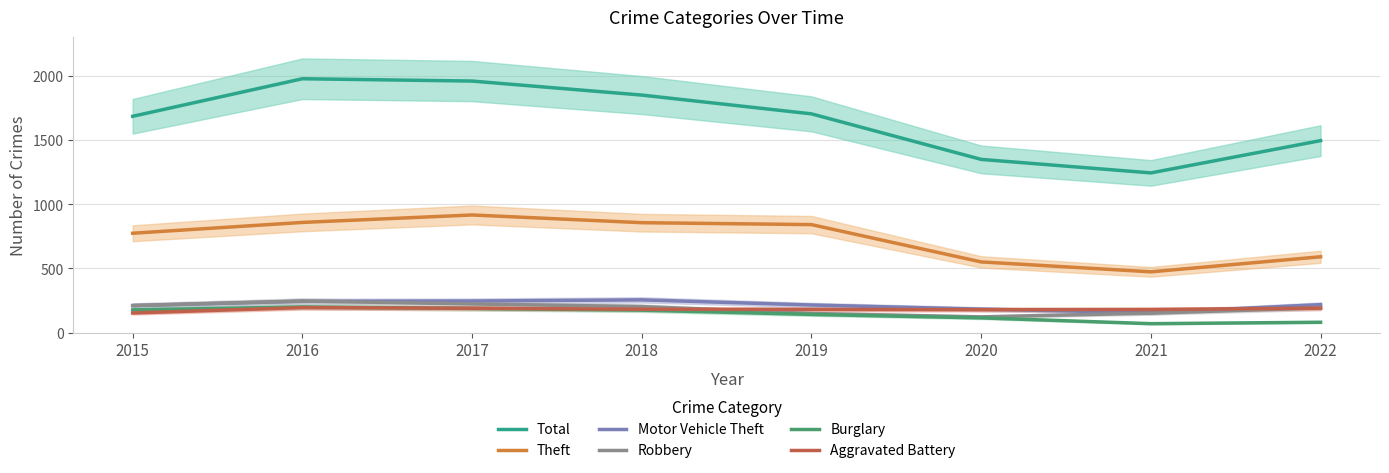

True or false: Aggravated Battery has a value of 191 at 2017.

True